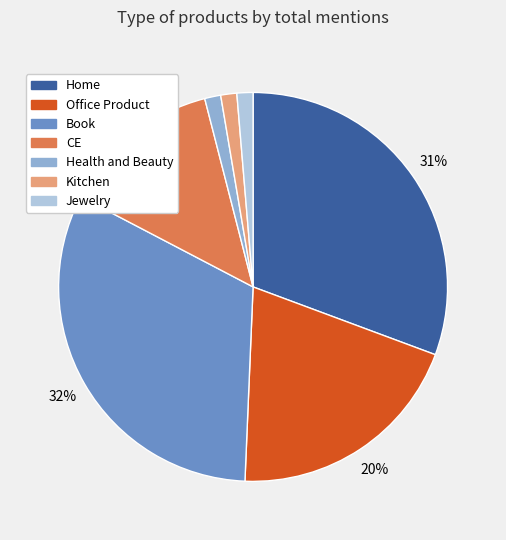

To the nearest percent, what is the combined percentage of Kitchen and Book?

33%